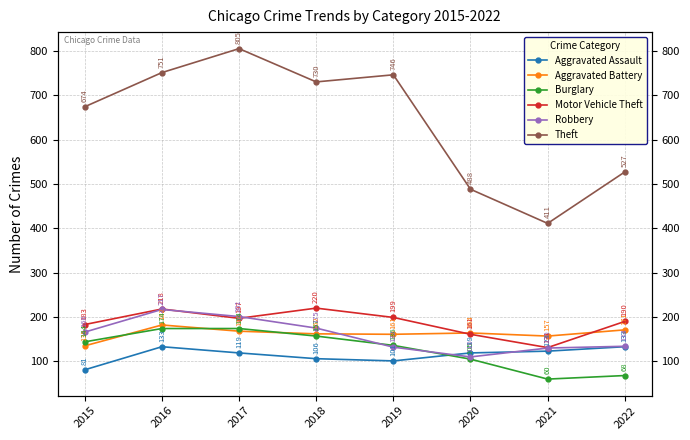

Which has a higher value, 2017 or 2021?

2021